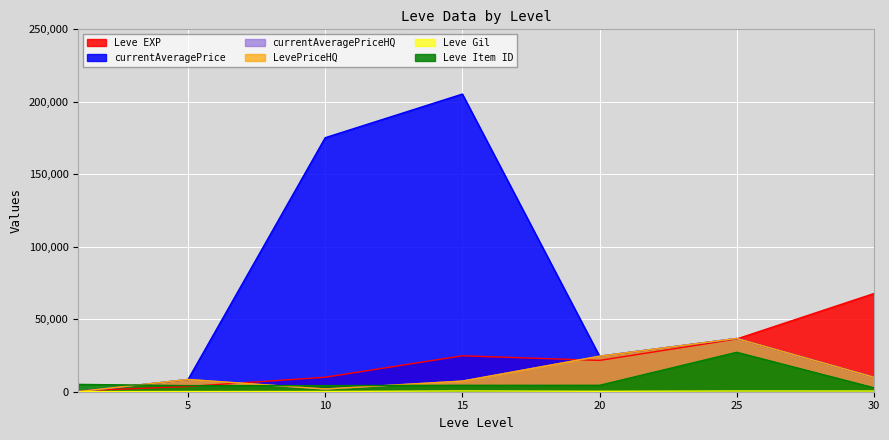

How many lines are shown in the chart?

6